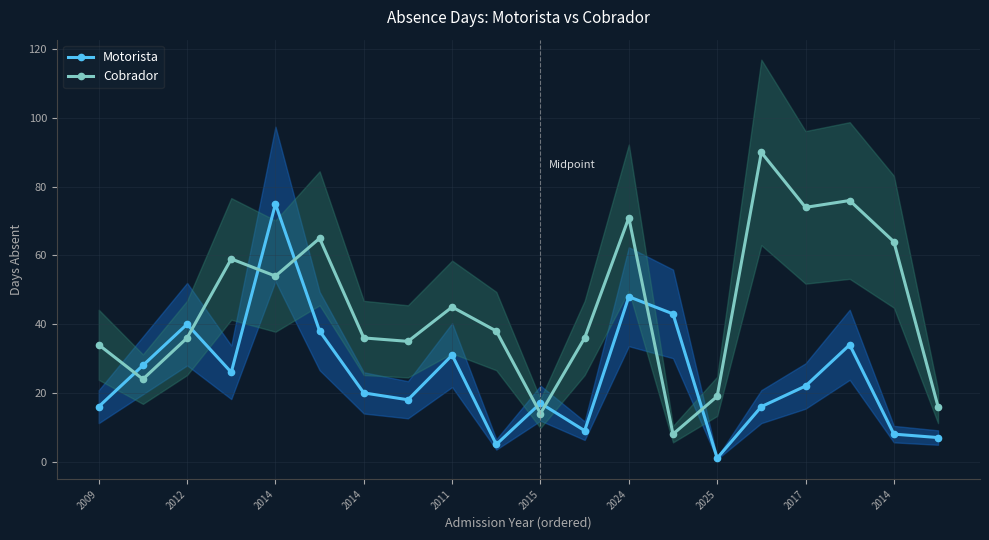

How many values in the Cobrador series are below 38?

10